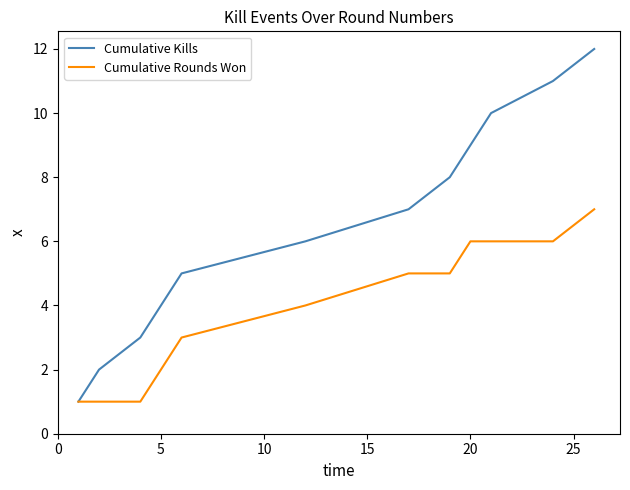

Which series has the largest total across all categories?

Cumulative Kills